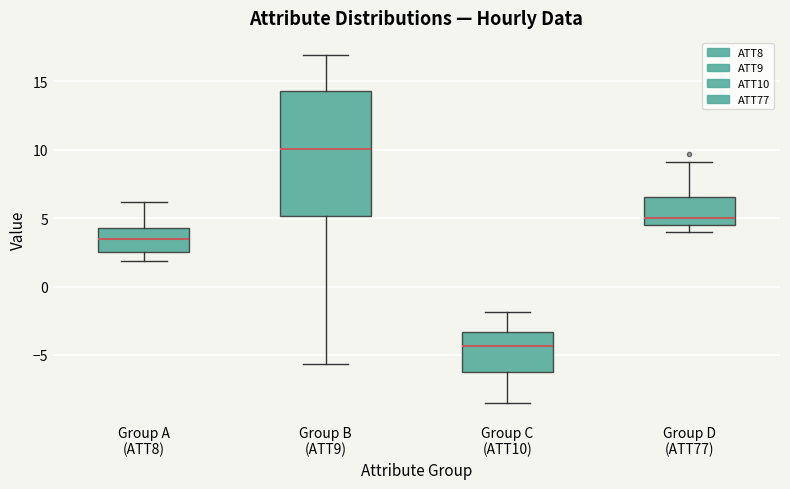

Where does the lower whisker of the box for Group C (ATT10) end on the y-axis? The values are not printed on the chart, so give them approximately, as read against the axis.

-8.5